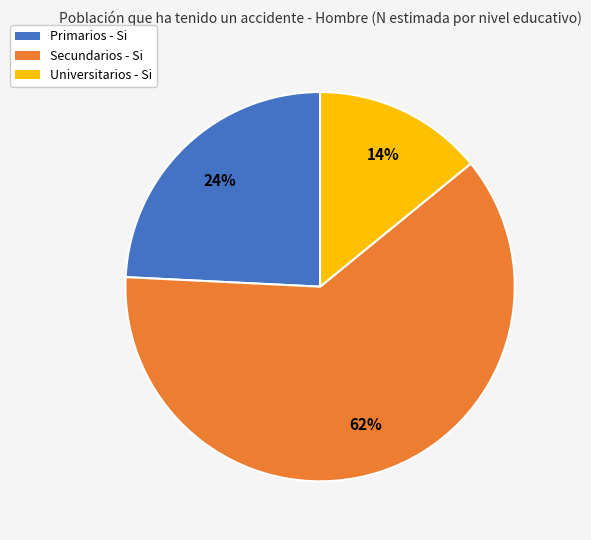

True or false: Primarios - Si accounts for 31% of the total.

False